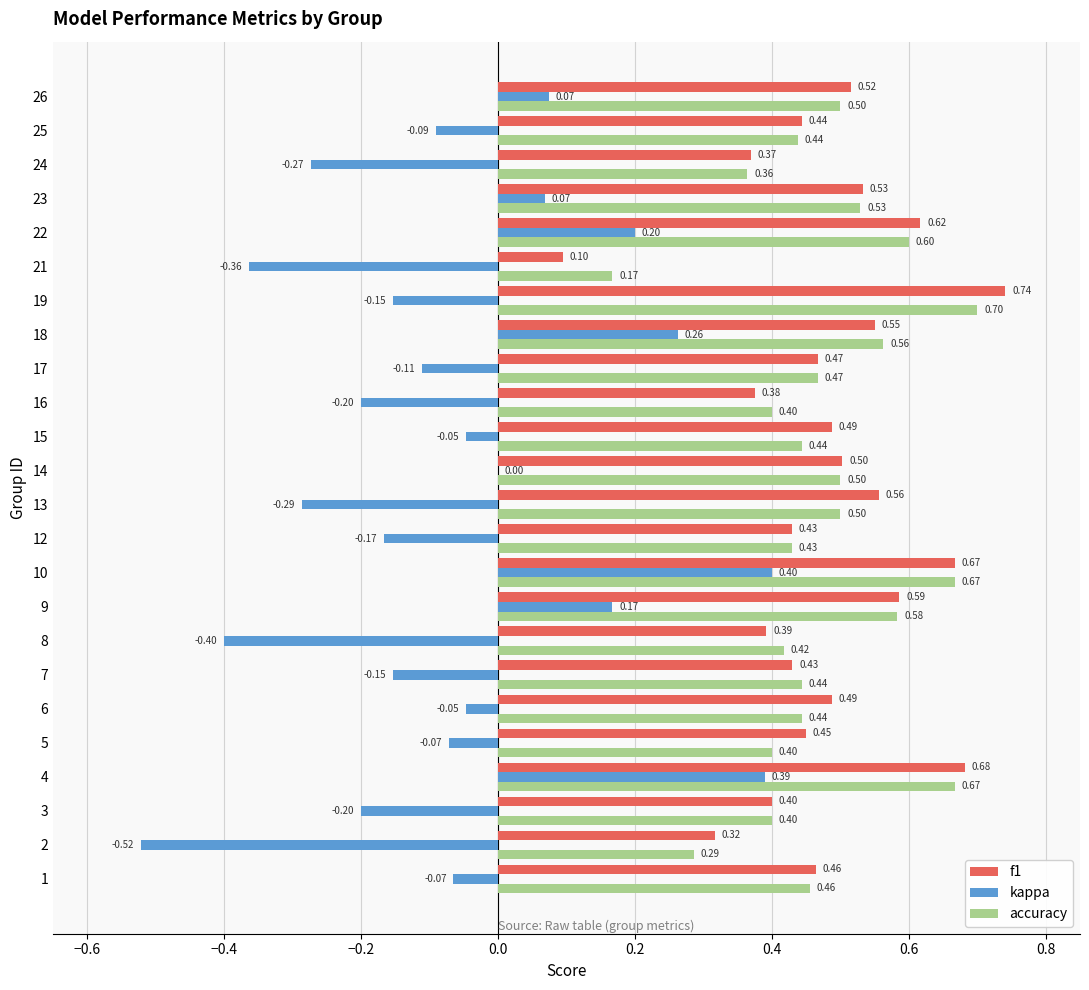

Count the accuracy values in the range 0 to 1.

24